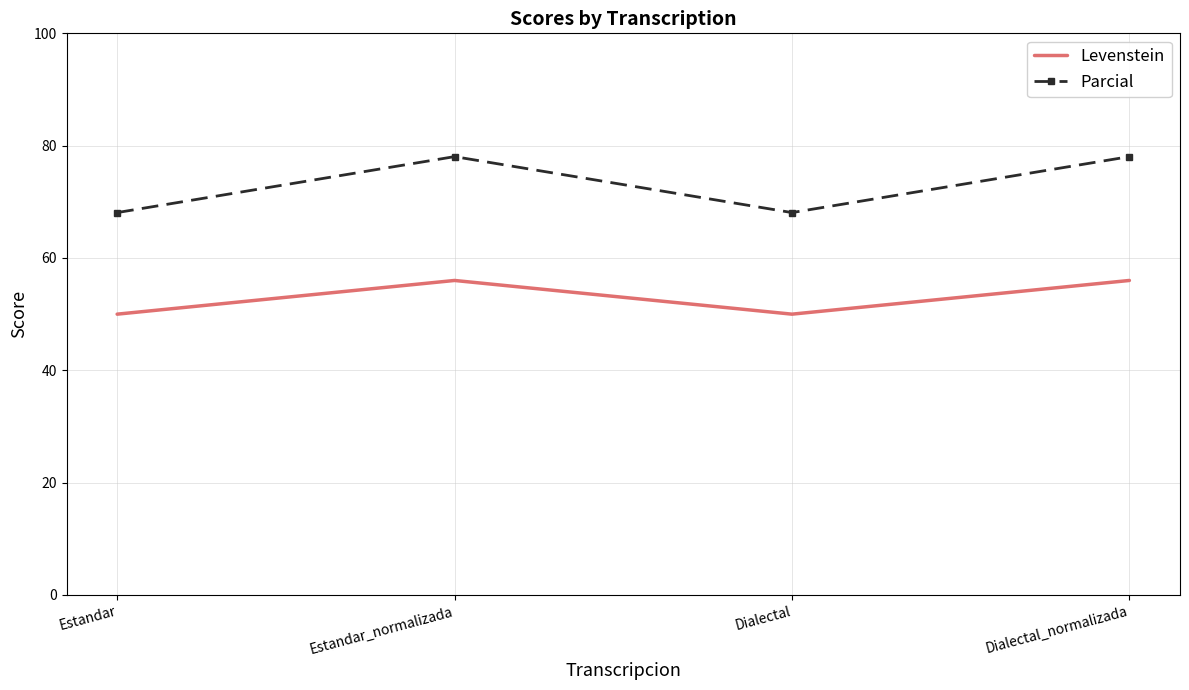

What is the total value across all series at Estandar?

118.1